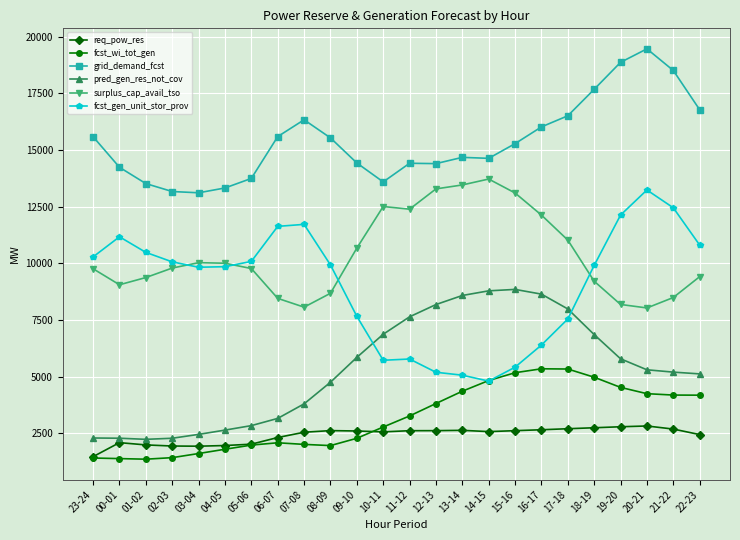

The grid_demand_fcst series shows 13587 at 10-11. True or false?

True